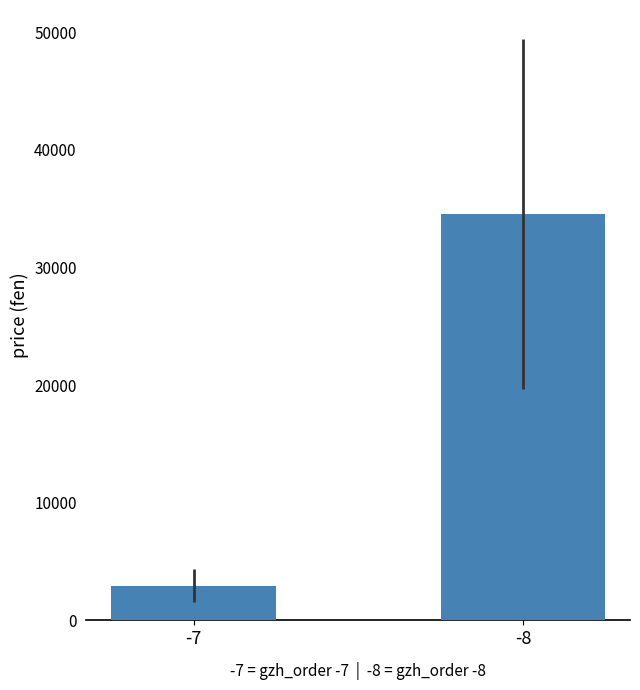

What is the average value?

18750